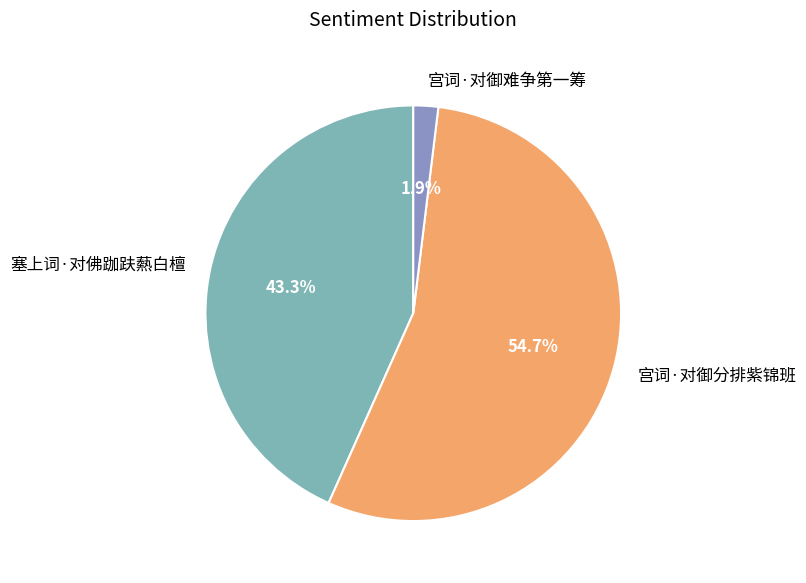

What percentage is the 塞上词·对佛跏趺爇白檀 slice, to the nearest percent?

43%